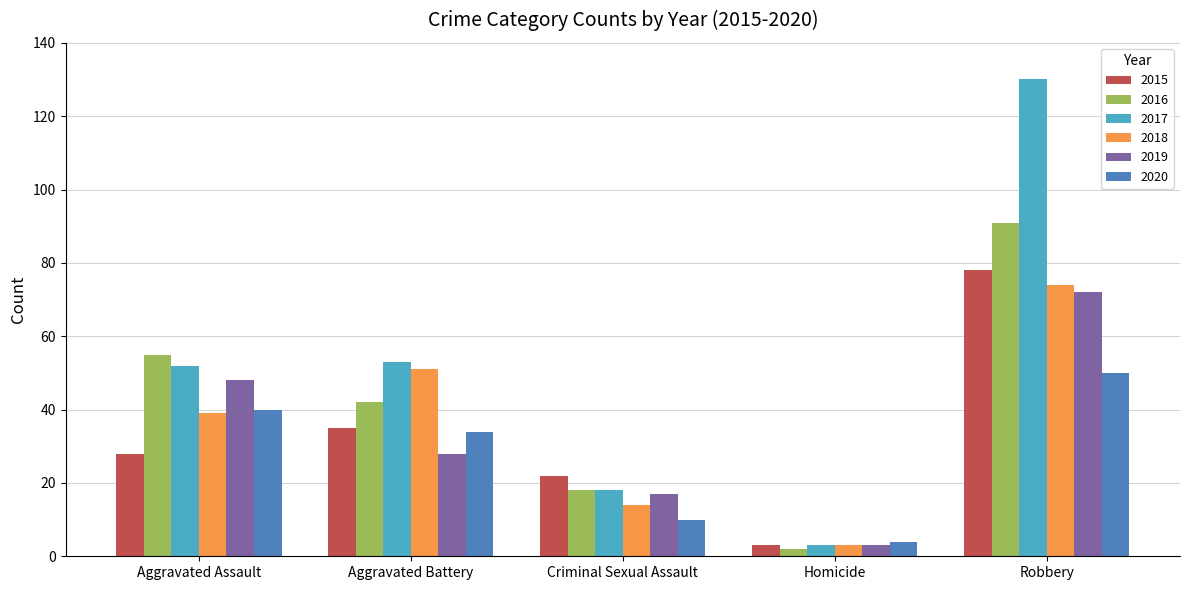

What is the approximate value of 2017 at Criminal Sexual Assault?

18